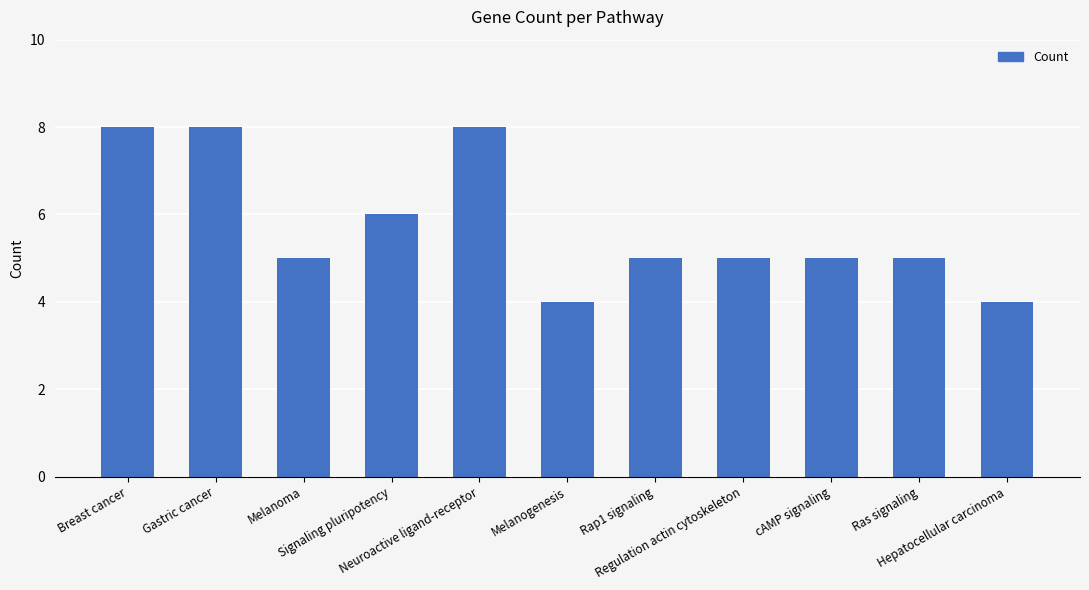

What is the label of the 10th bar from the left?

Ras signaling